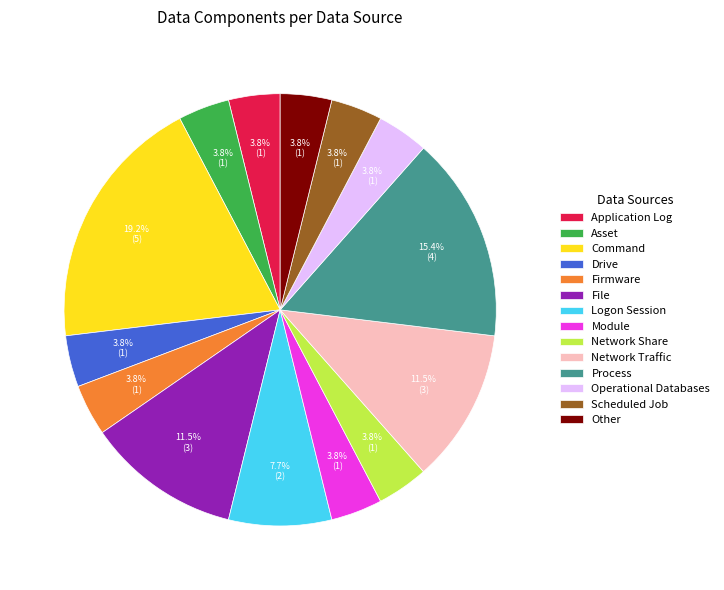

Combined, do Network Traffic and File account for over 50%?

No